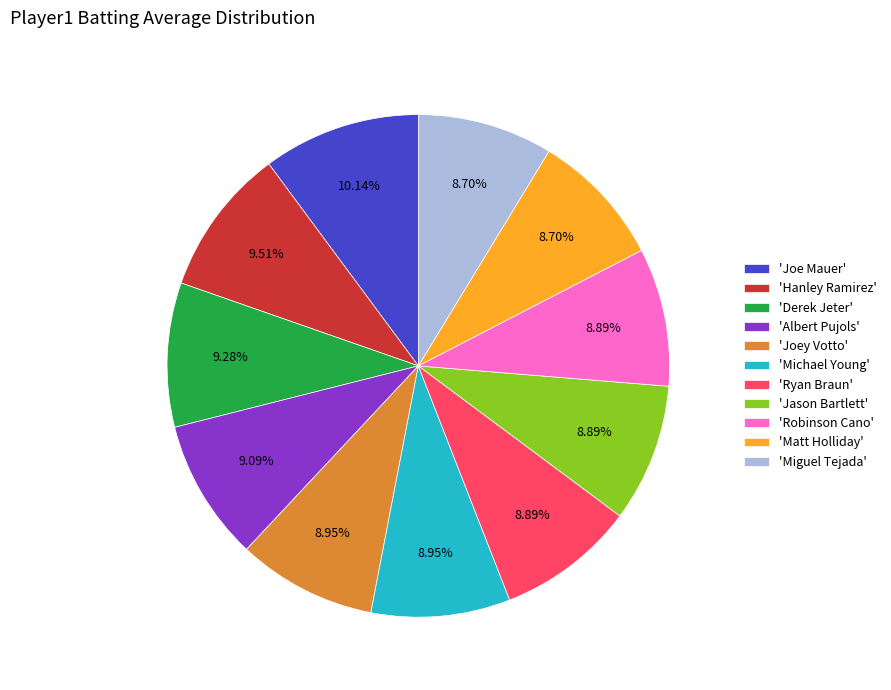

Does 'Robinson Cano' account for over 50% of the chart?

No